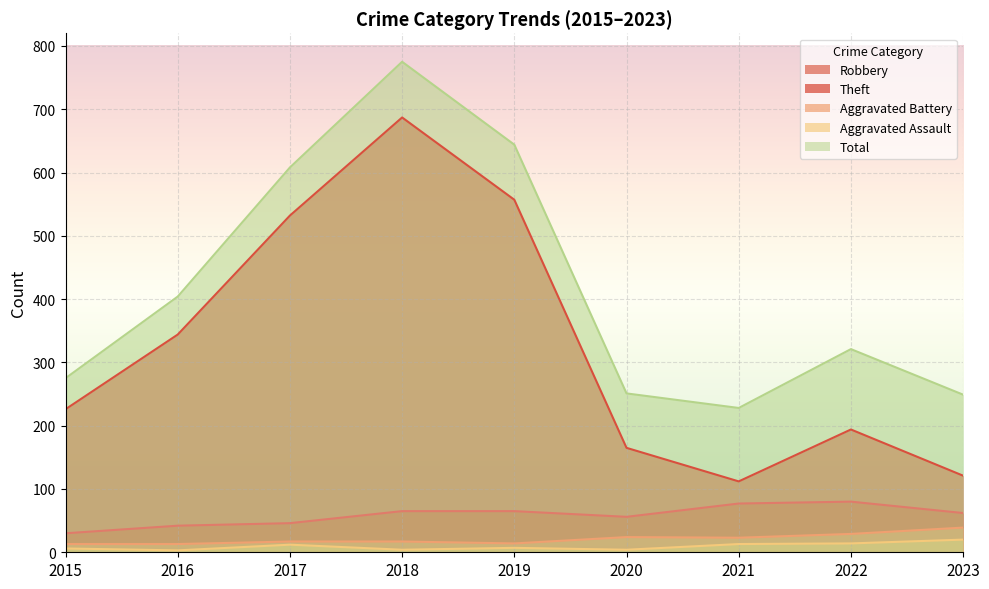

Between 2017 and 2015, which is larger?

2017